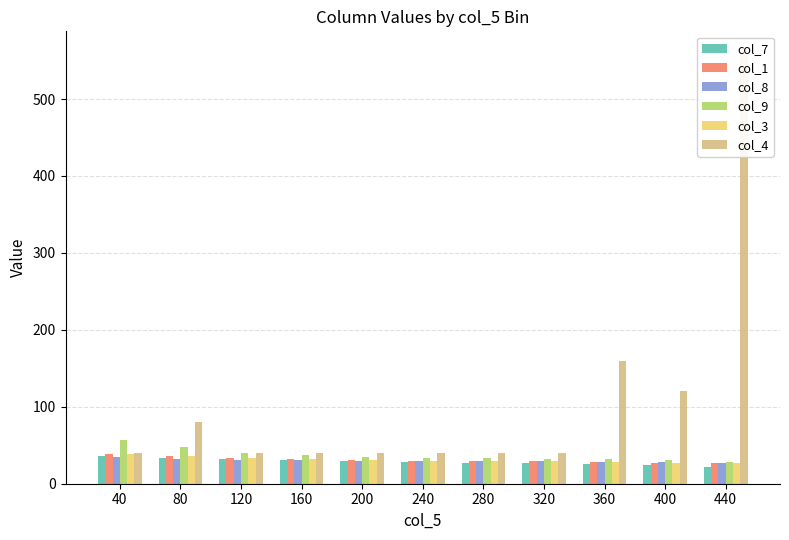

Which series has the largest total across all categories?

col_4